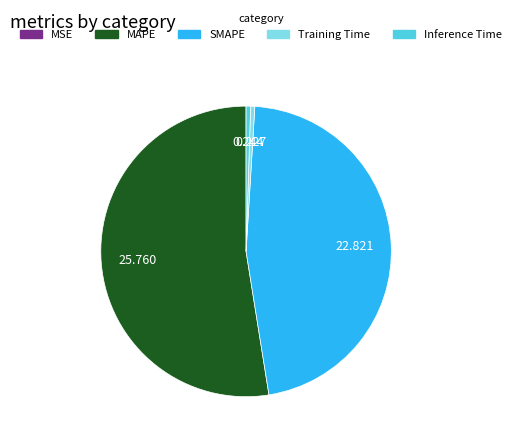

What is the largest slice in the pie chart?

MAPE